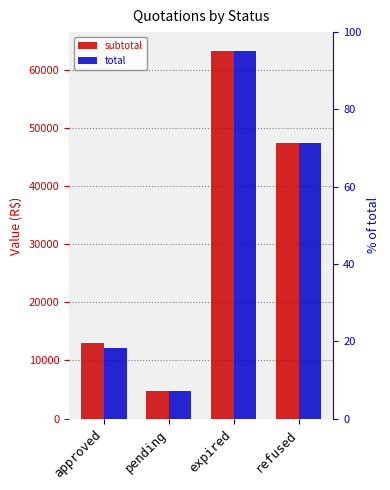

At which category is the sum across all series the highest?

expired